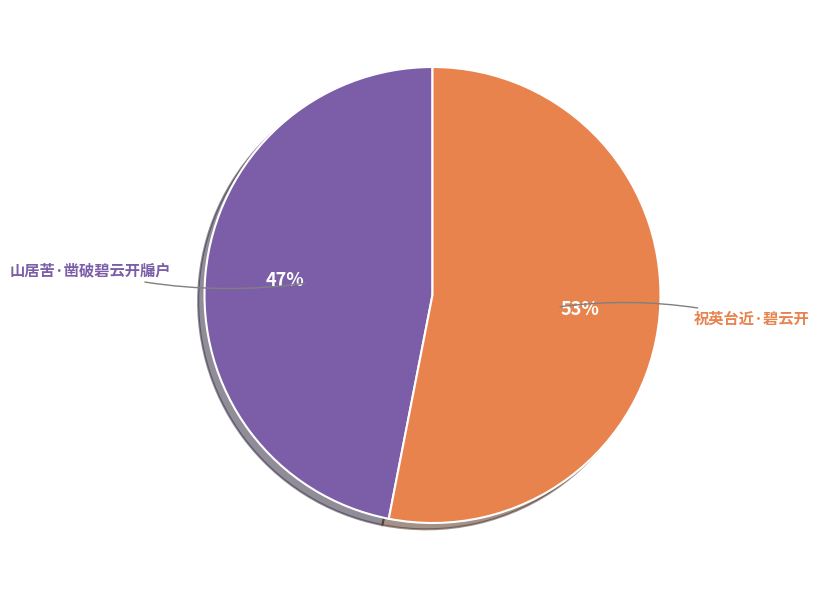

Is the sum of 山居苦·凿破碧云开牖户 and 祝英台近·碧云开 greater than half?

Yes